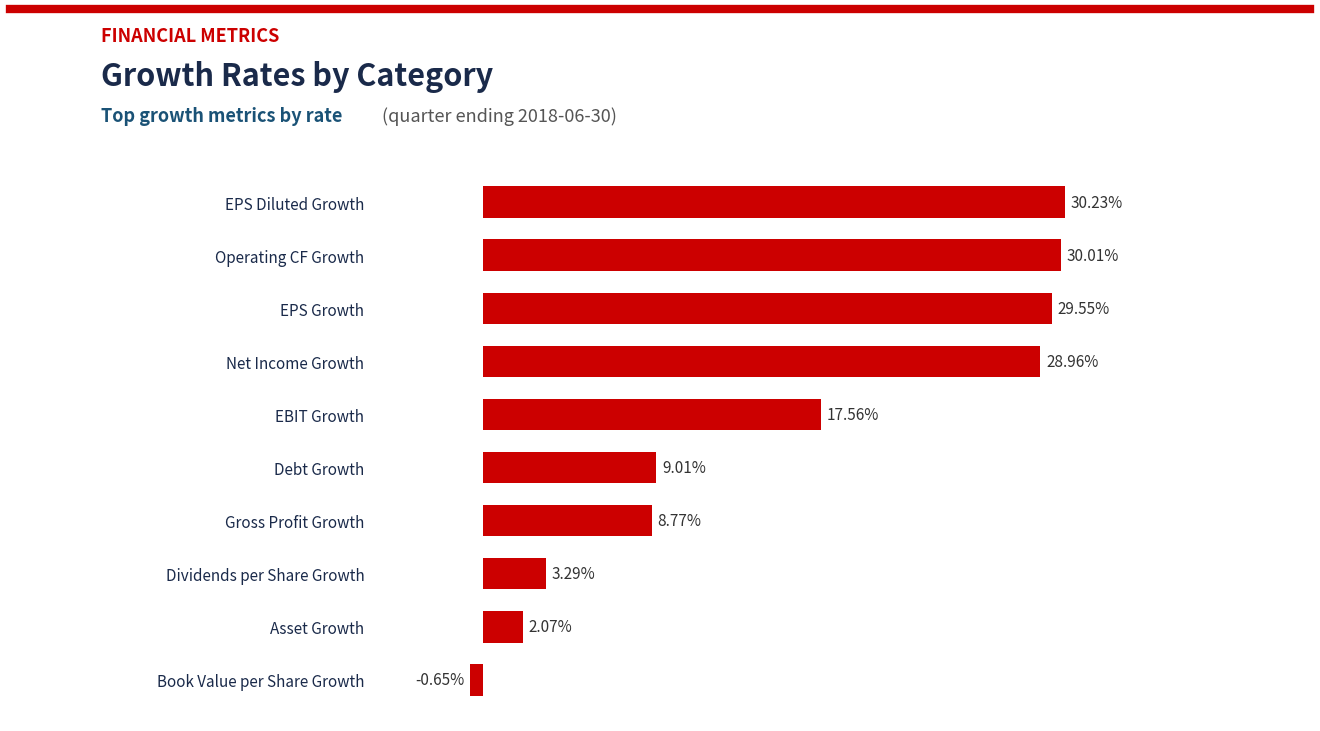

How many categories are shown in the chart?

10